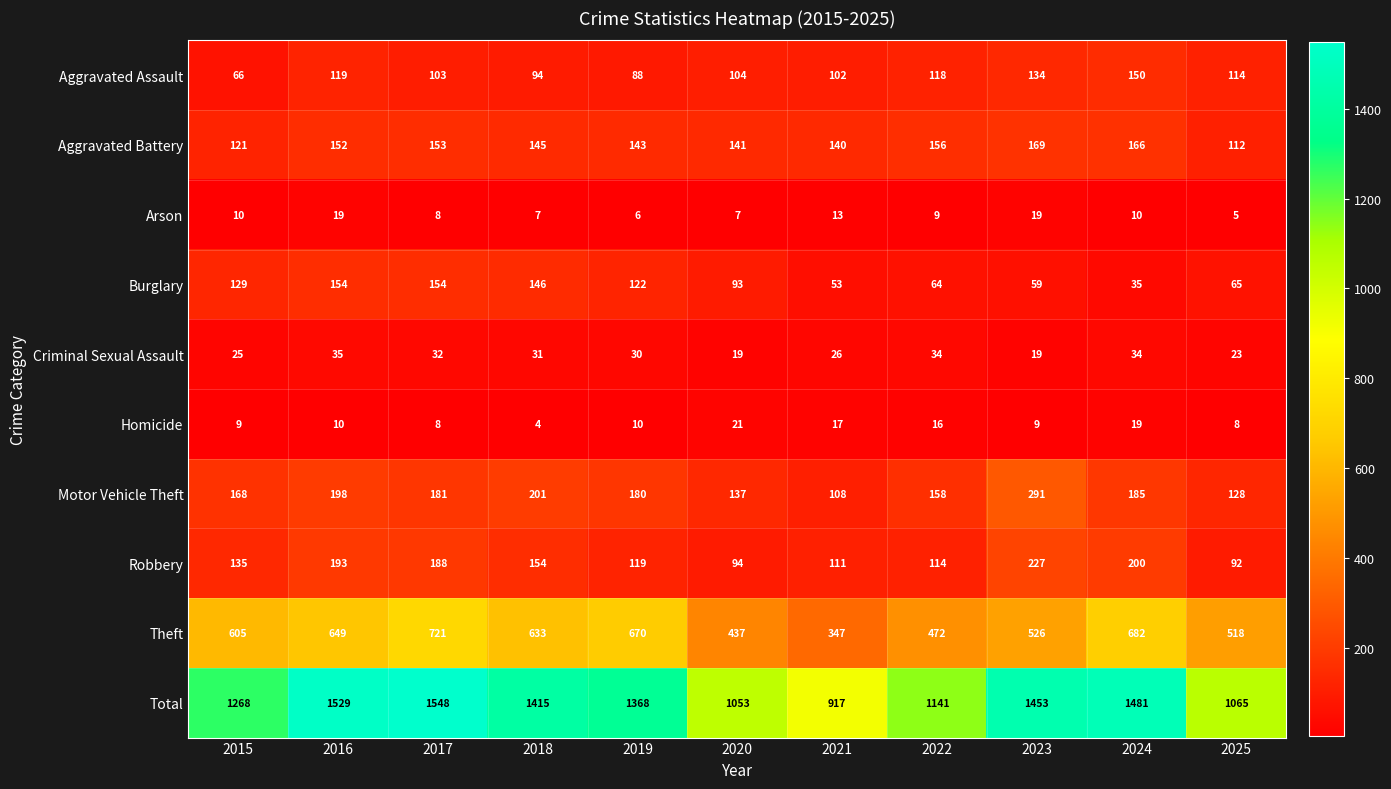

Is it true that Burglary equals 154 at 2016?

True